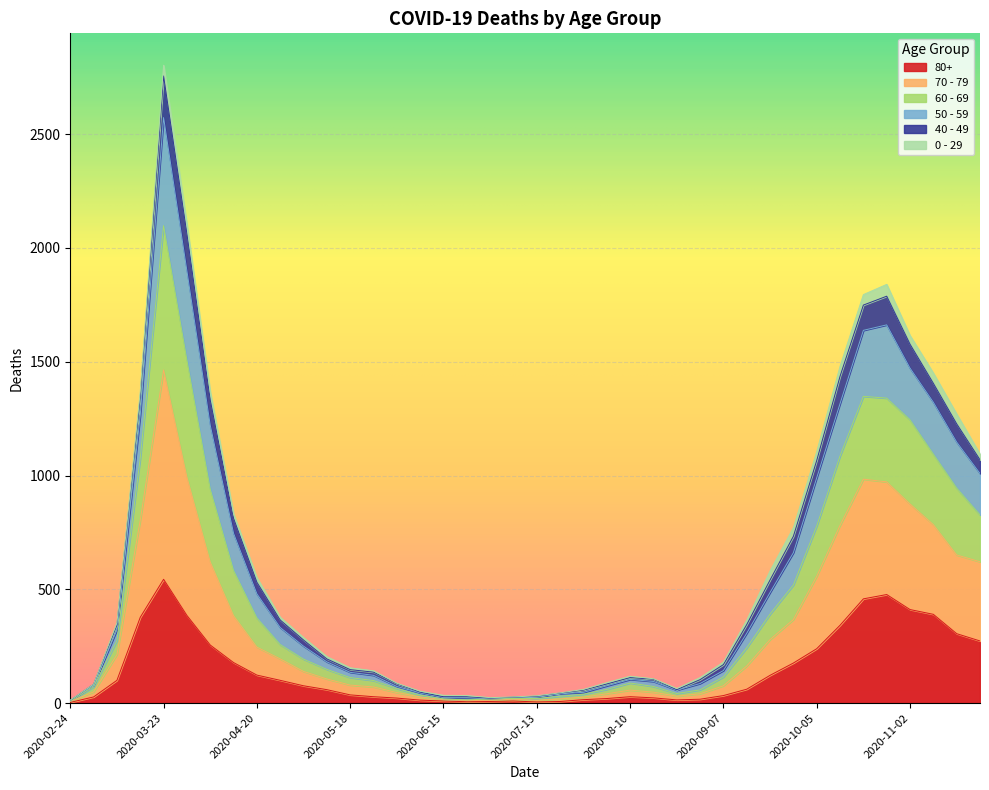

At which category is the sum across all series the highest?

2020-03-23